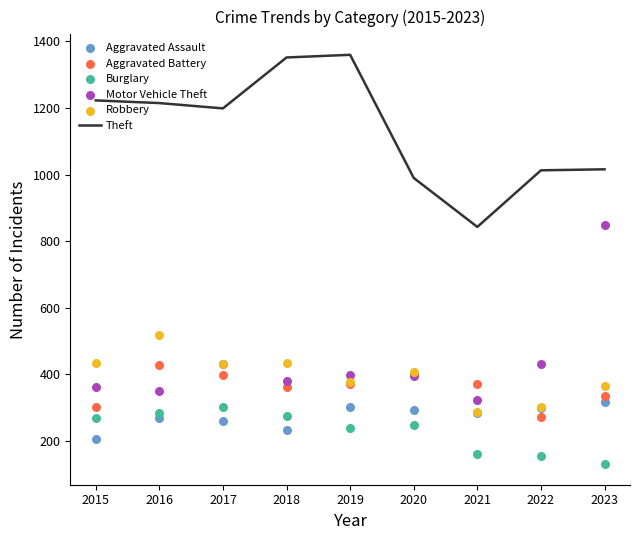

Which series reaches the maximum Y coordinate?

Theft